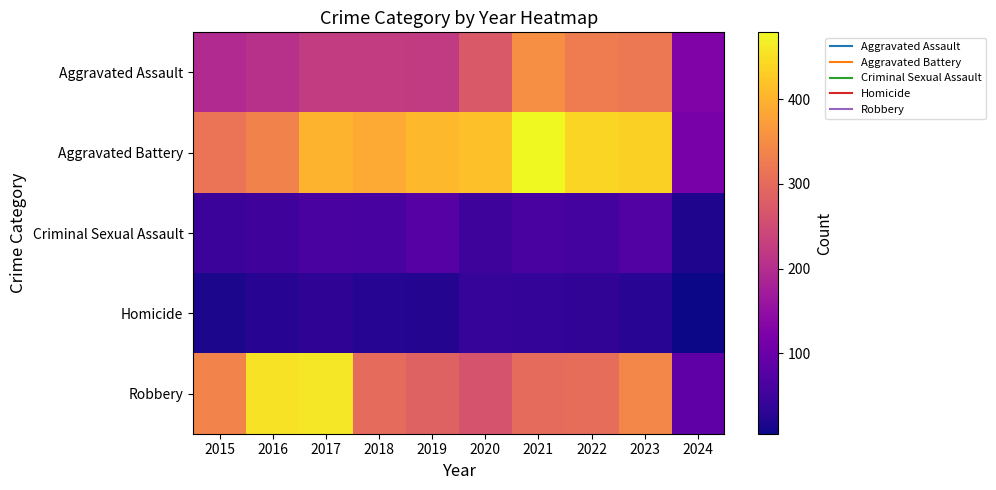

Which series has the largest total across all categories?

Aggravated Battery